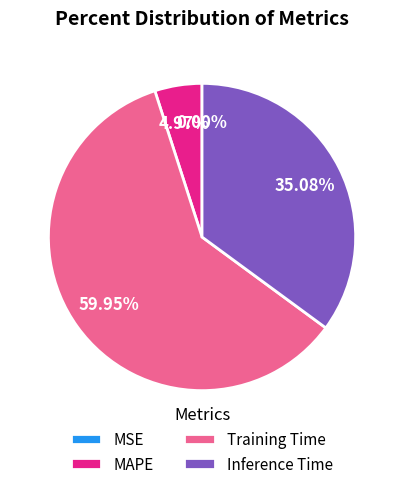

Between Inference Time and MAPE, which is larger?

Inference Time